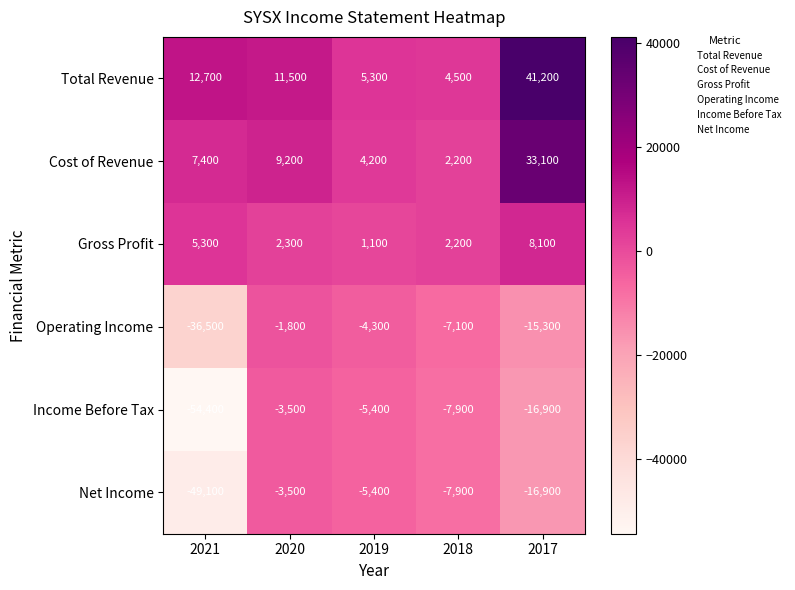

Rank the categories by Gross Profit value from highest to lowest.

2017, 2021, 2020, 2018, 2019